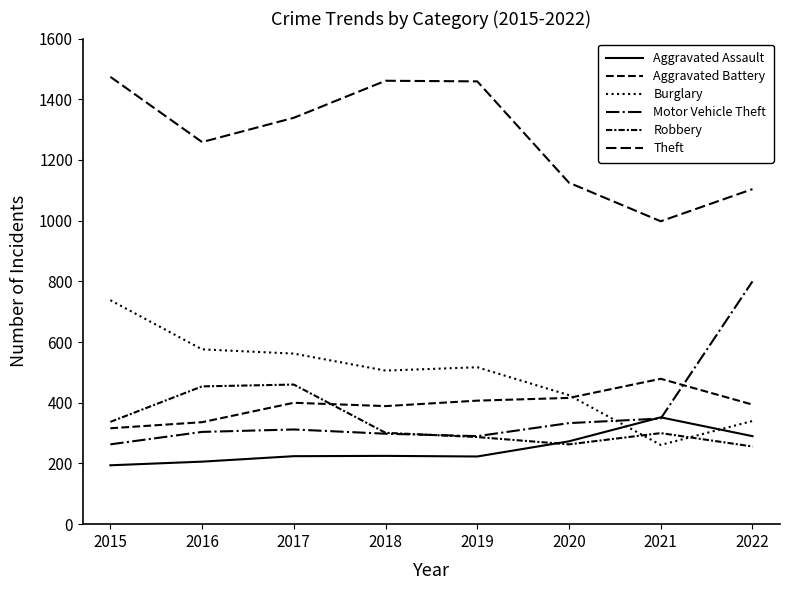

How many lines are shown in the chart?

6